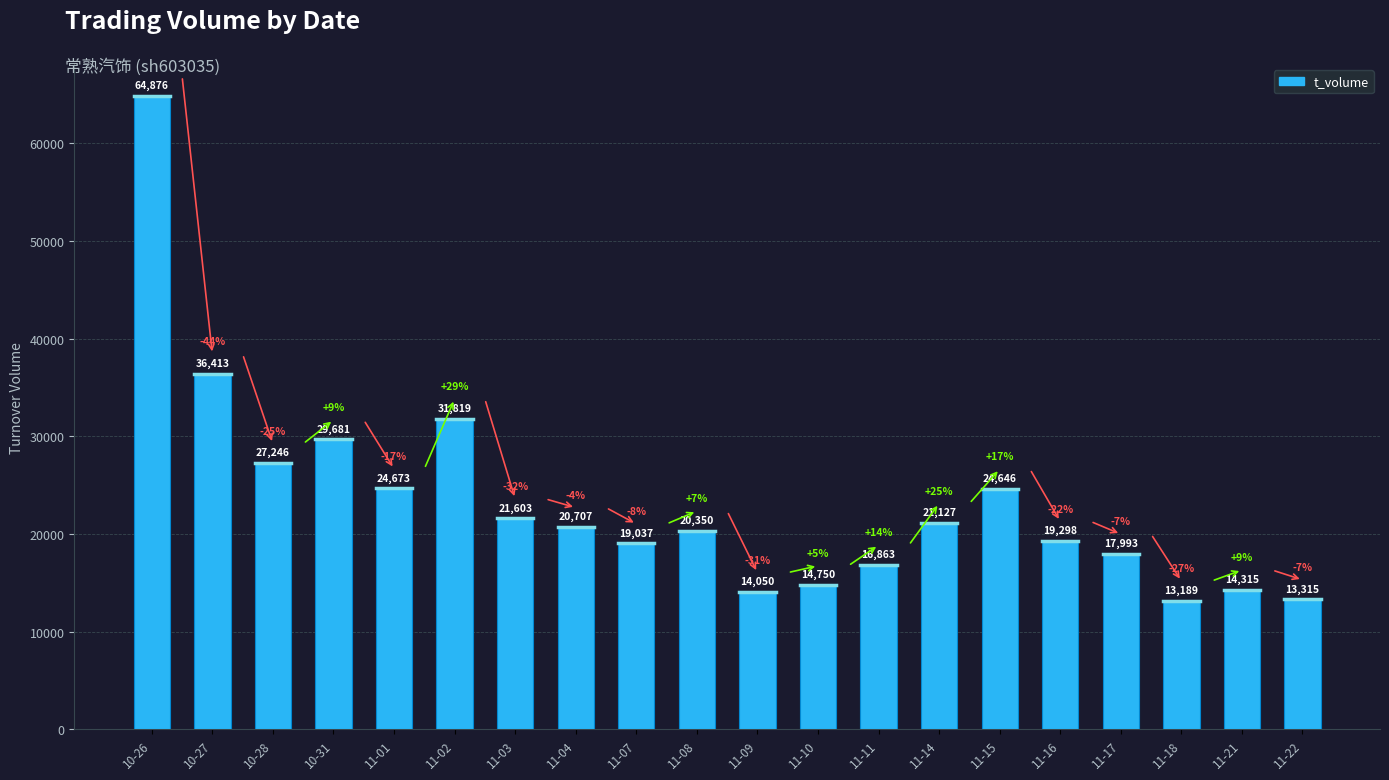

What is the label of the 4th bar from the right?

11-17